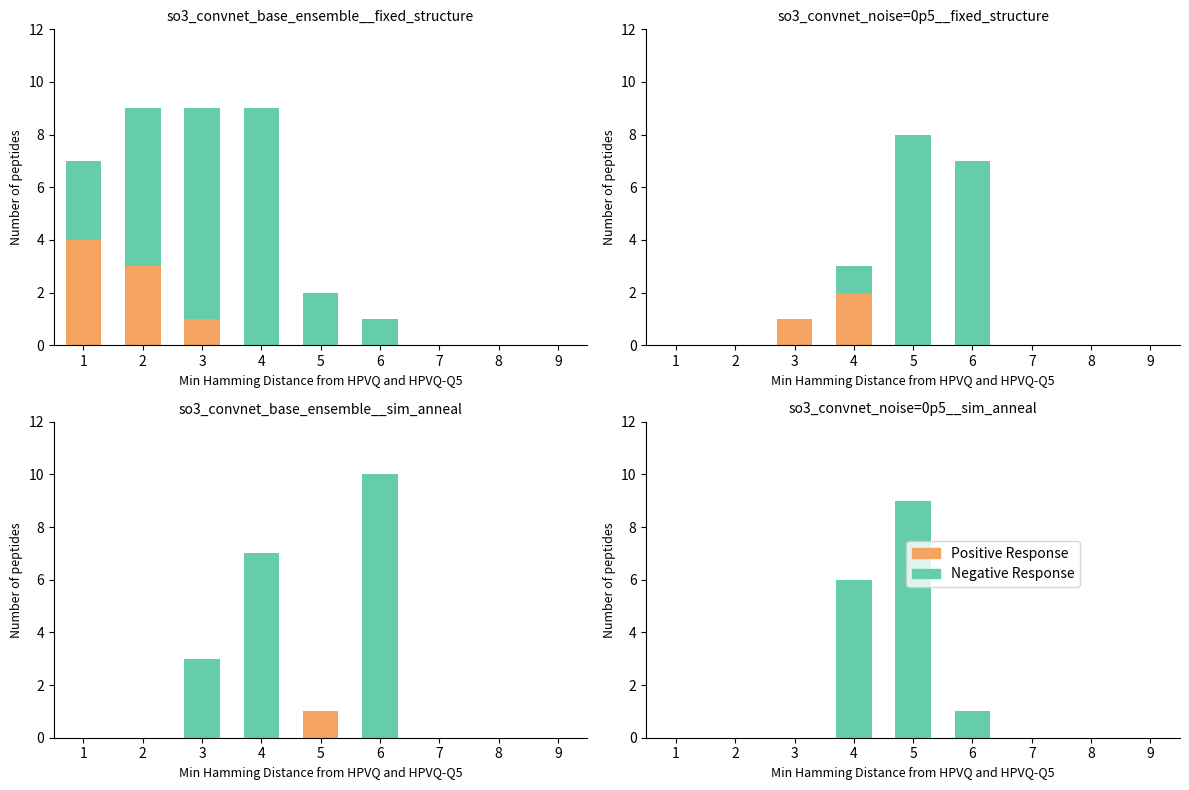

At which category is the sum across all series the highest?

5